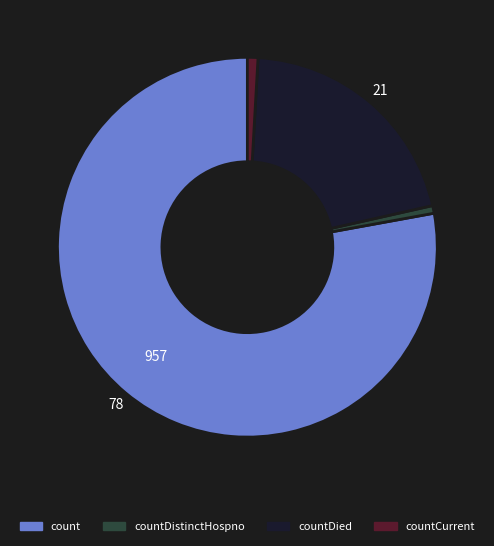

Does any single category account for the majority?

Yes